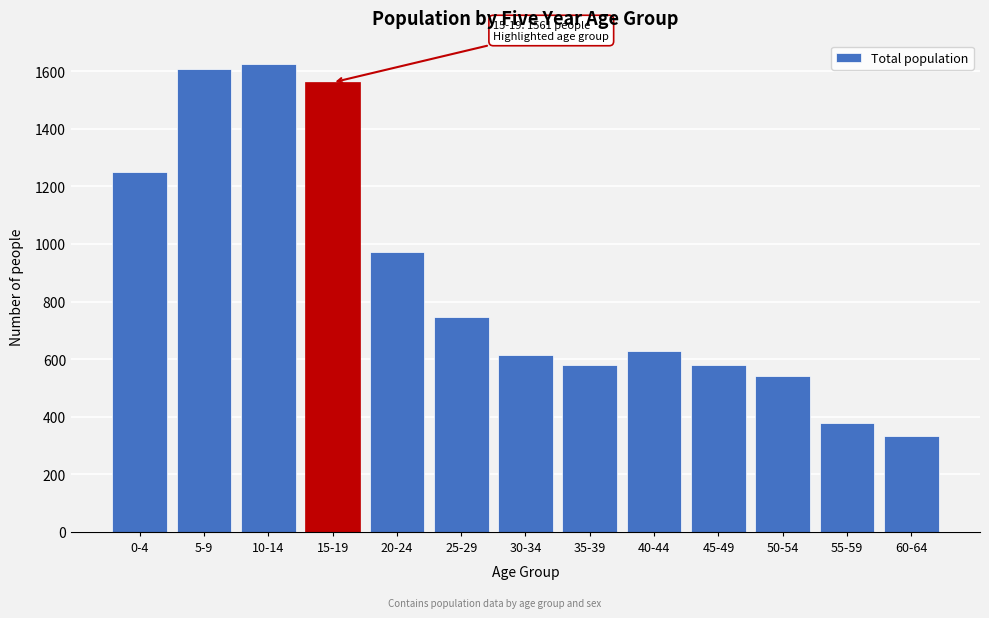

Which label corresponds to the smallest value in the chart?

60-64